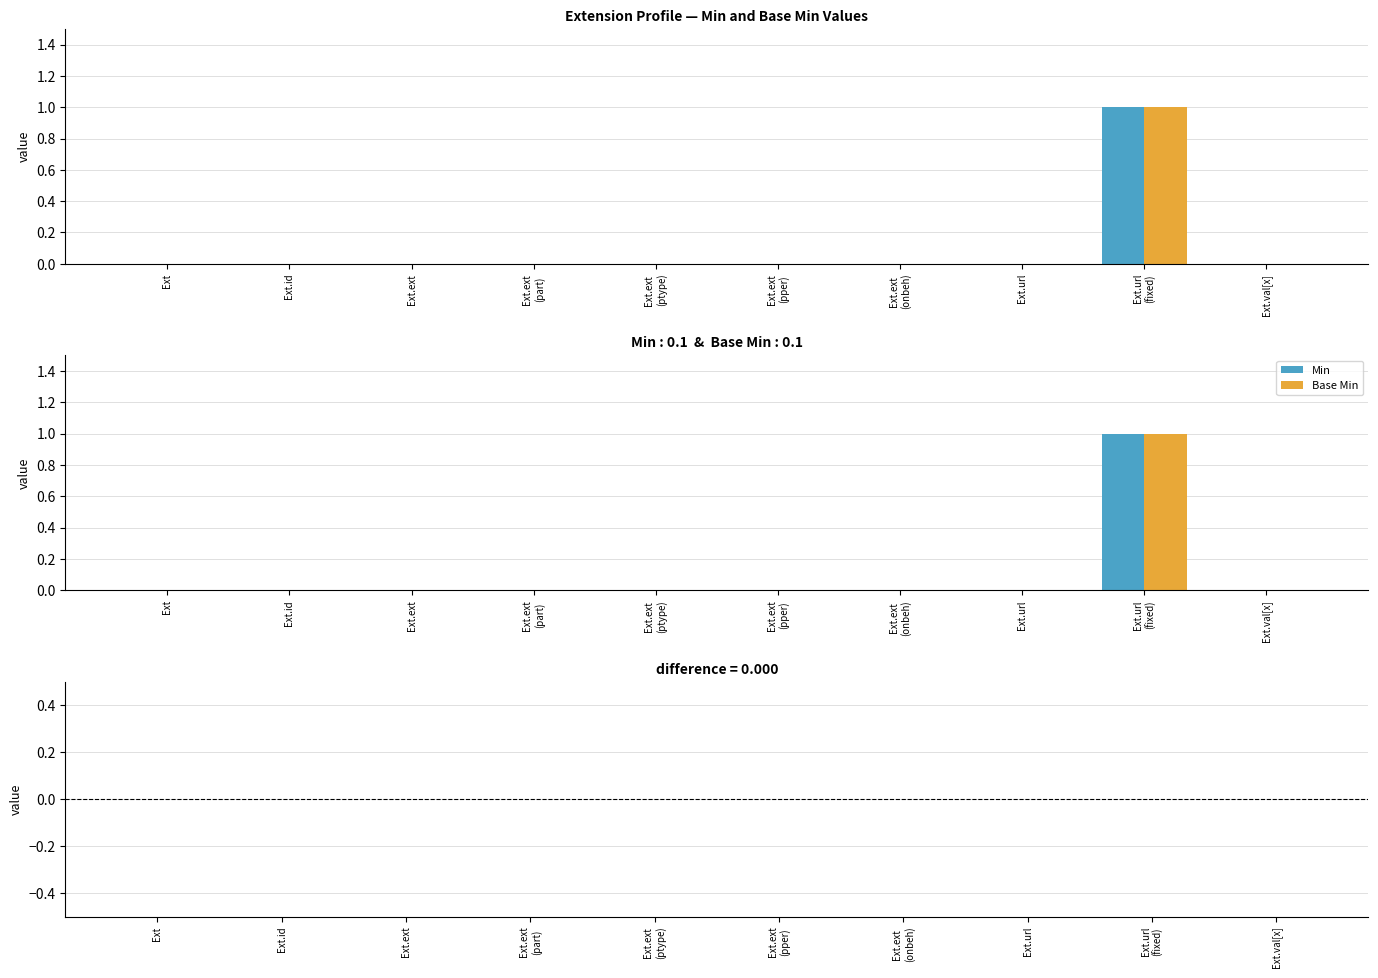

What position from the left is Ext.ext?

3